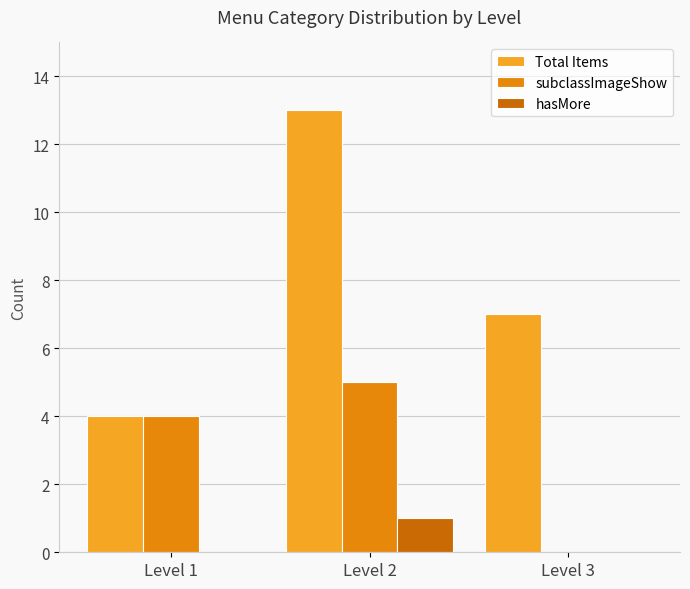

Reading left to right, list all the values displayed in this chart.

Total Items: Level 1=4	Level 2=13	Level 3=7
subclassImageShow: Level 1=4	Level 2=5	Level 3=0
hasMore: Level 1=0	Level 2=1	Level 3=0